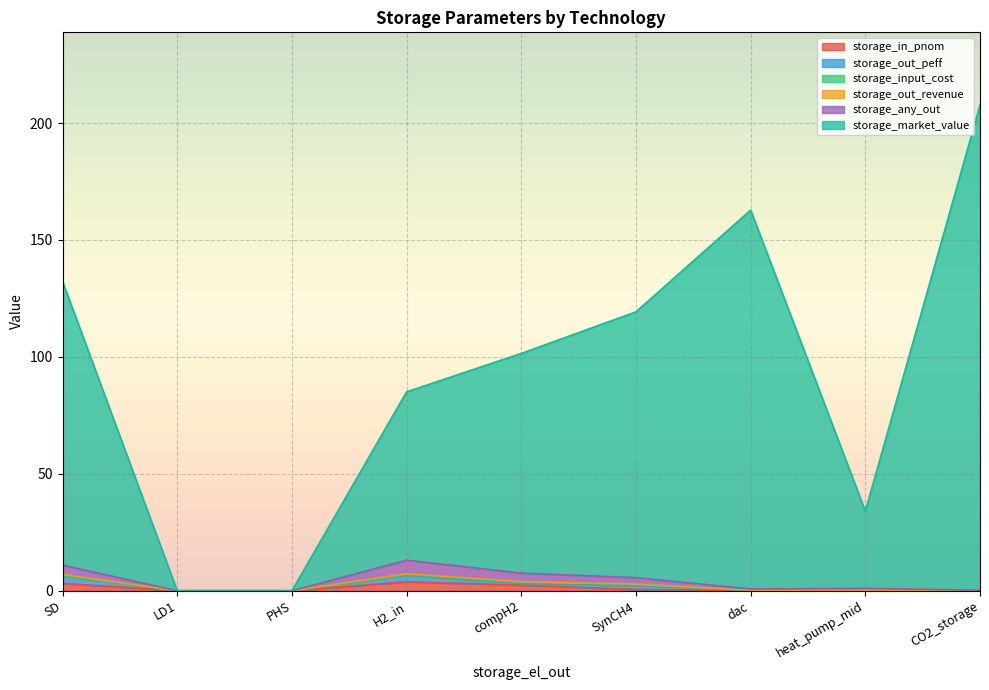

What is the difference between the maximum and minimum values in the storage_in_pnom series?

3.8